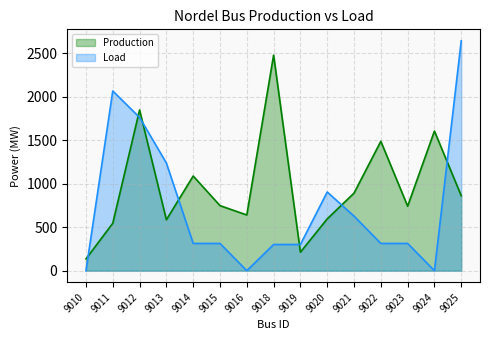

Is the value of Load at 9014 greater than the value of Production at 9011?

No